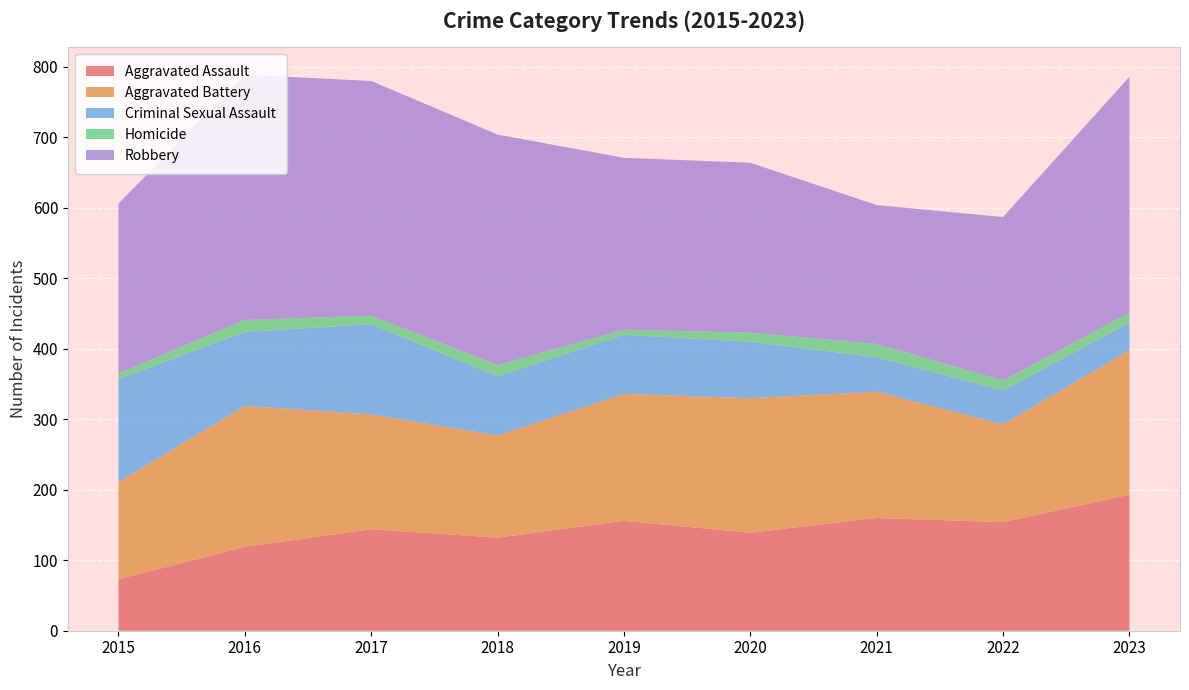

Reading left to right, transcribe all the data shown in this chart.

Aggravated Assault: 73	119	144	132	156	139	160	154	193
Aggravated Battery: 138	200	163	145	180	191	179	139	205
Criminal Sexual Assault: 146	105	128	84	84	80	49	48	39
Homicide: 8	17	12	16	7	13	19	14	14
Robbery: 241	348	333	327	244	241	197	232	335